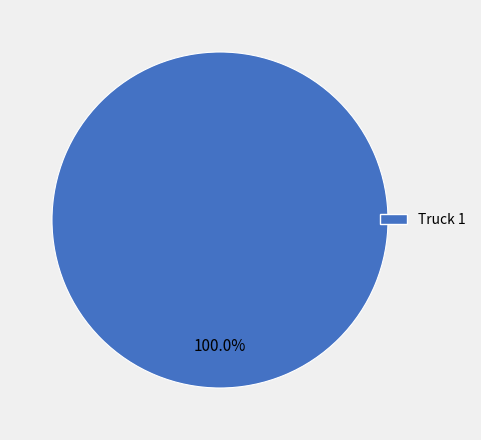

Is Truck 1 the majority of the pie?

Yes